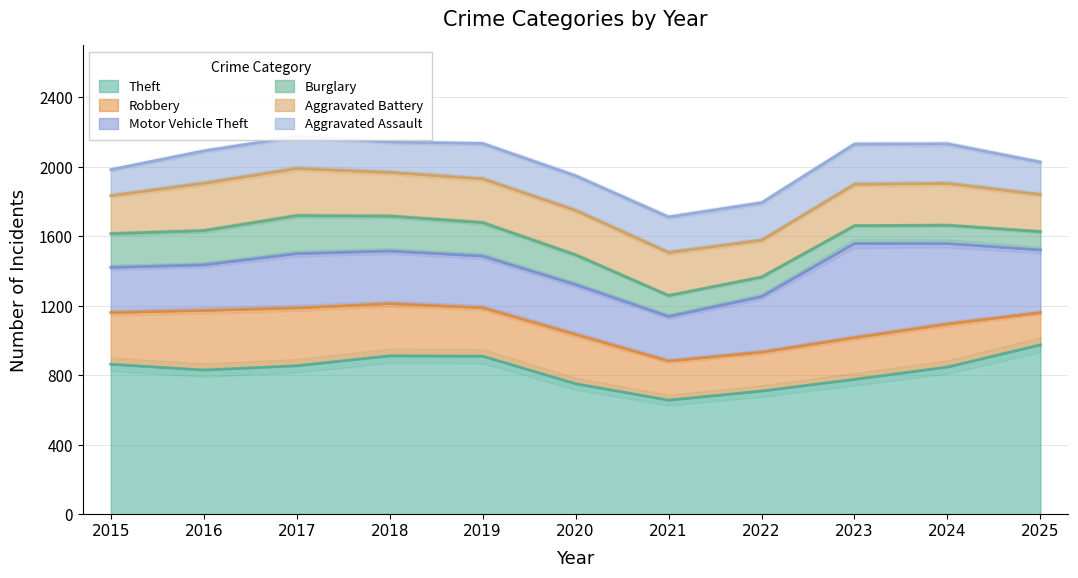

How many lines are shown in the chart?

6